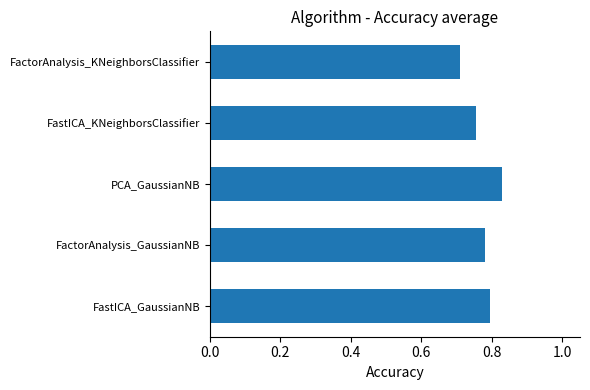

True or false: the data shows 1.3 at FastICA_GaussianNB.

False